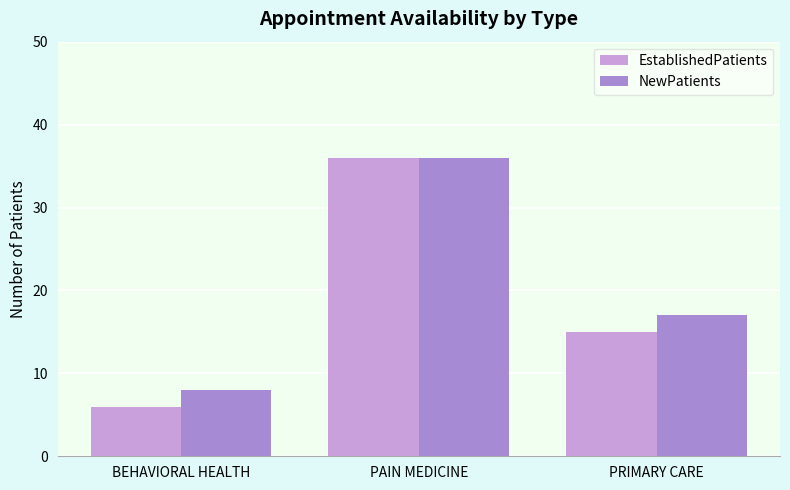

What is the label of the 3rd bar from the right?

BEHAVIORAL HEALTH